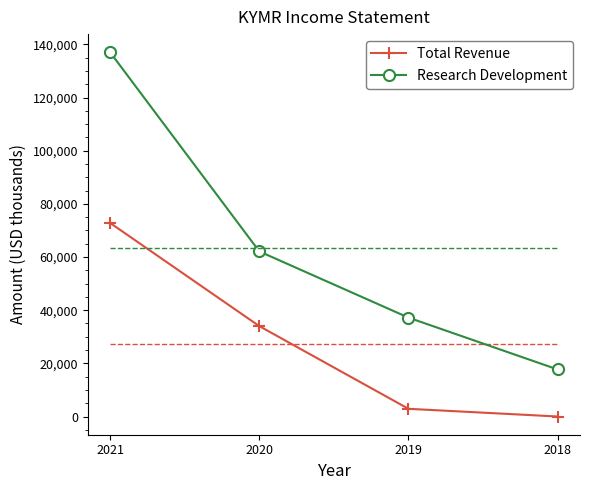

Rank the series by their average value, from lowest to highest.

Total Revenue, Research Development